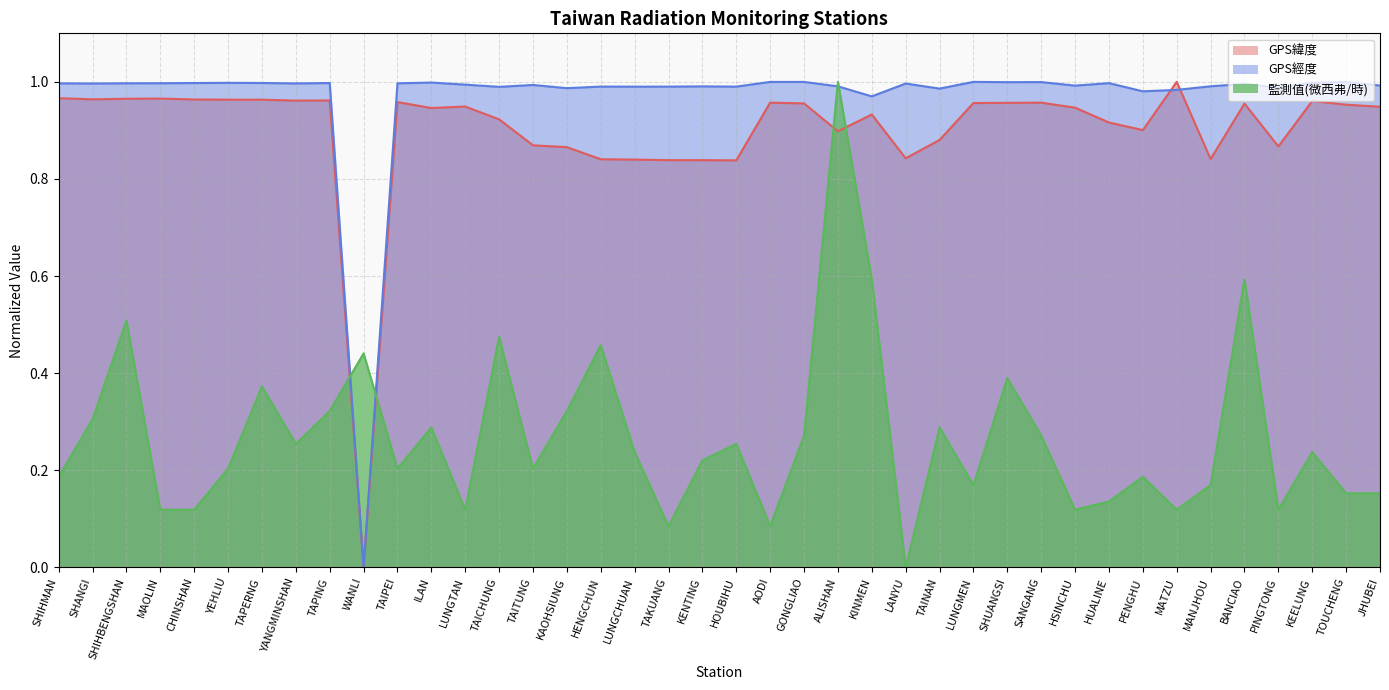

In 監測值(微西弗/時), how many points are lower than both neighbors (excluding endpoints)?

11